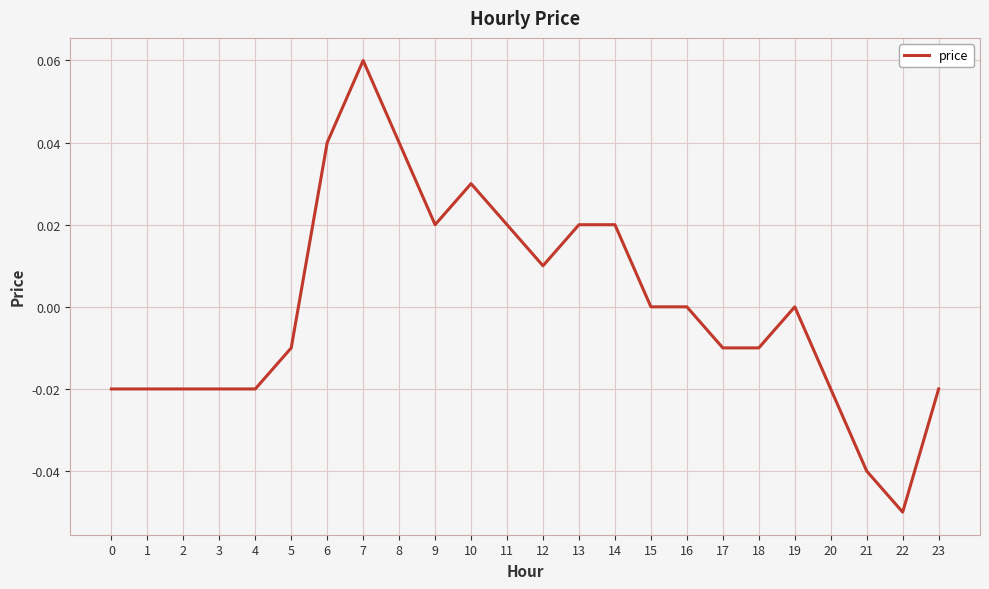

At which category does the chart reach its peak across all series?

7